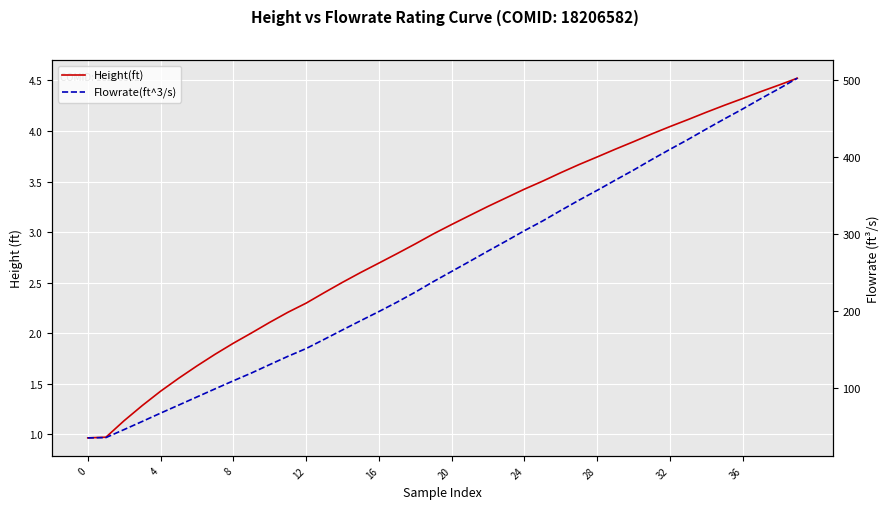

How many lines are shown in the chart?

2